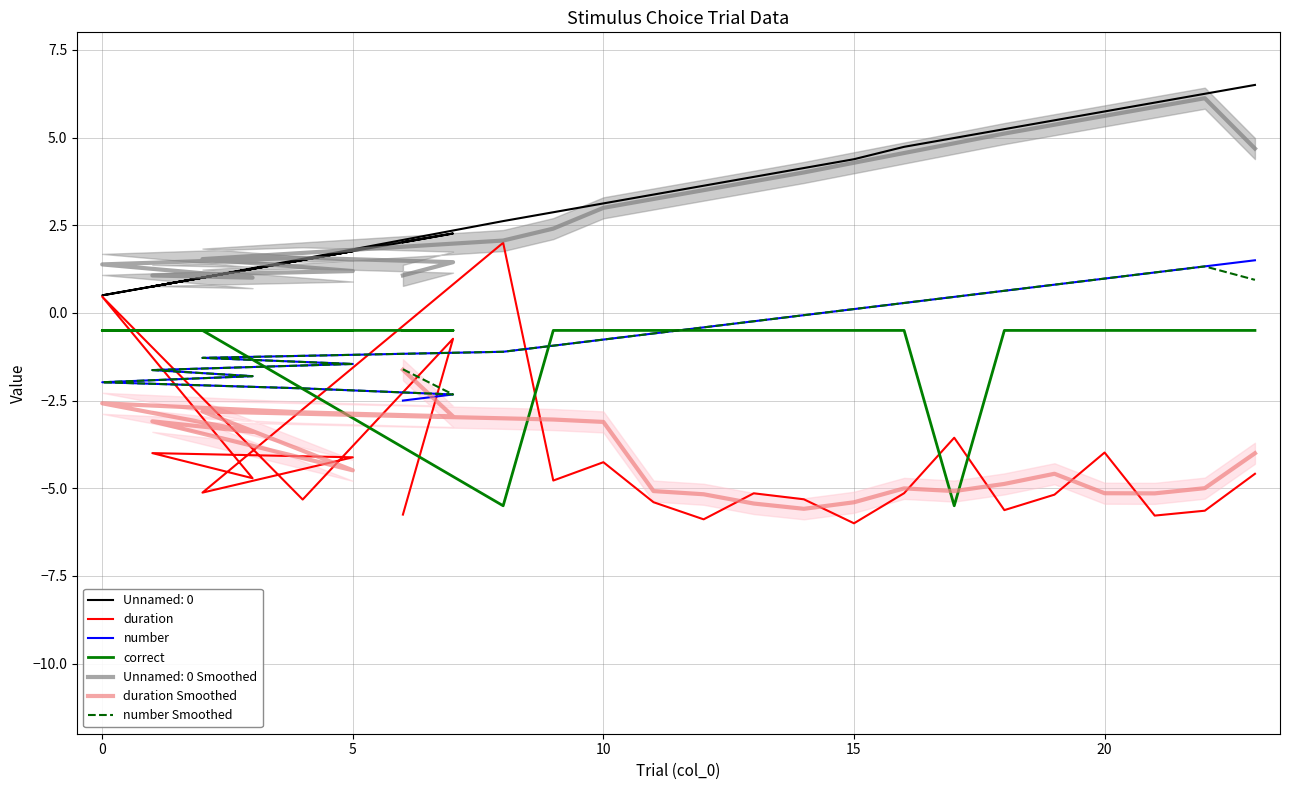

What is the sum of the duration values at 15 and 18?

-11.6